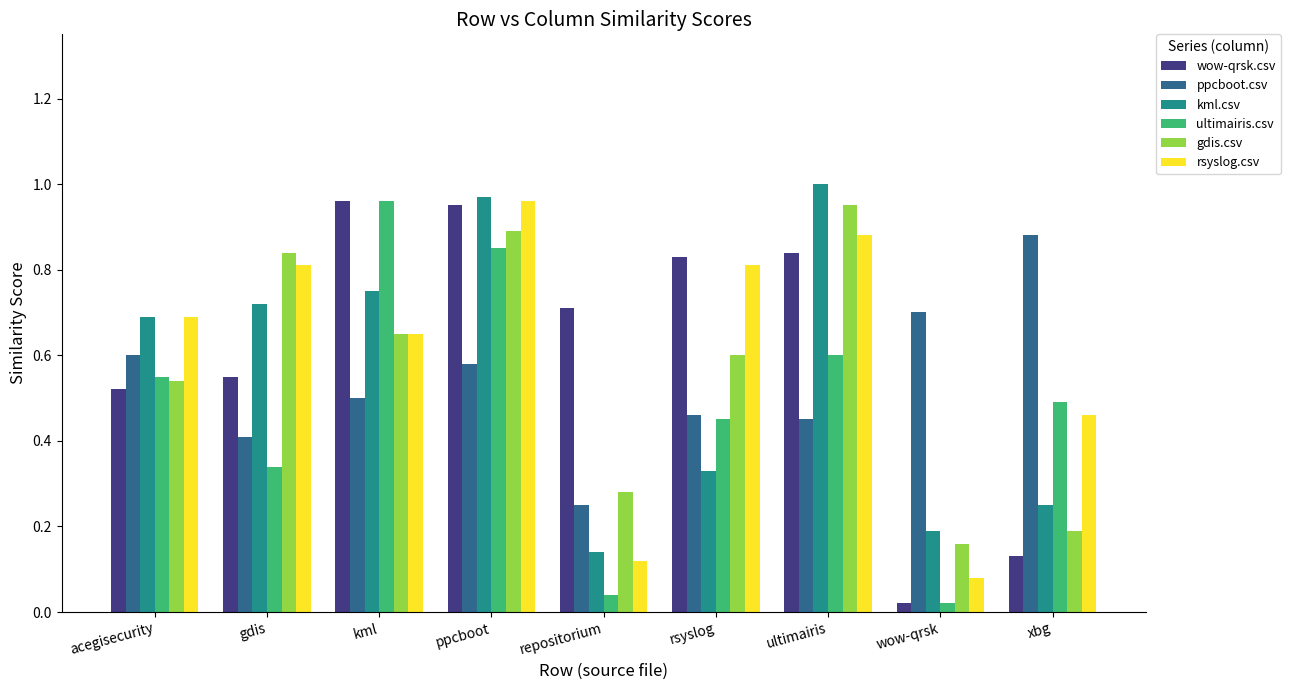

Is the value of gdis.csv at kml greater than the value of rsyslog.csv at acegisecurity?

No